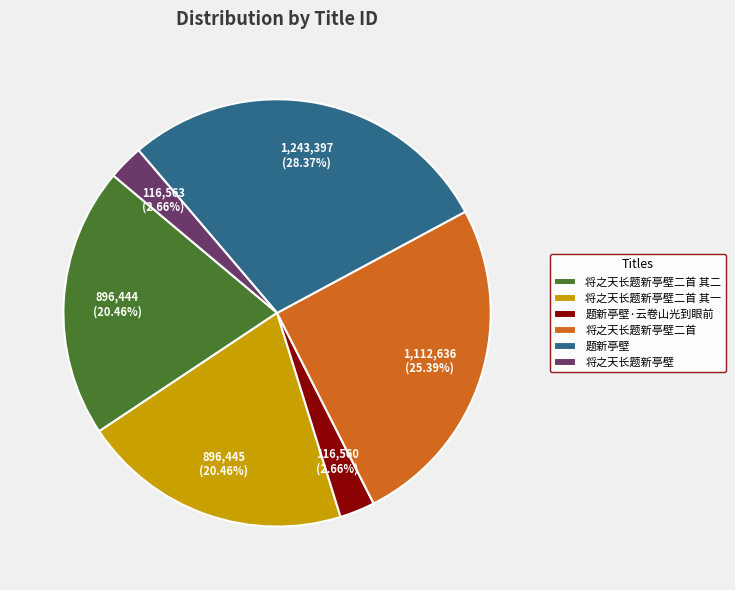

Between 将之天长题新亭壁 and 将之天长题新亭壁二首, which is larger?

将之天长题新亭壁二首